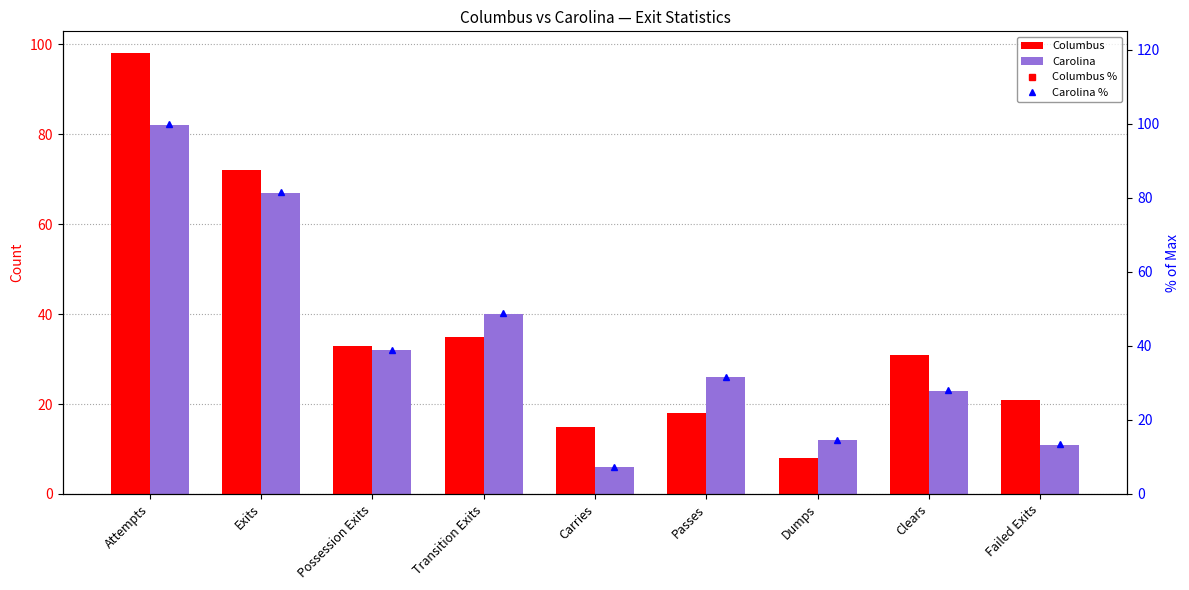

What position from the left is Exits?

2